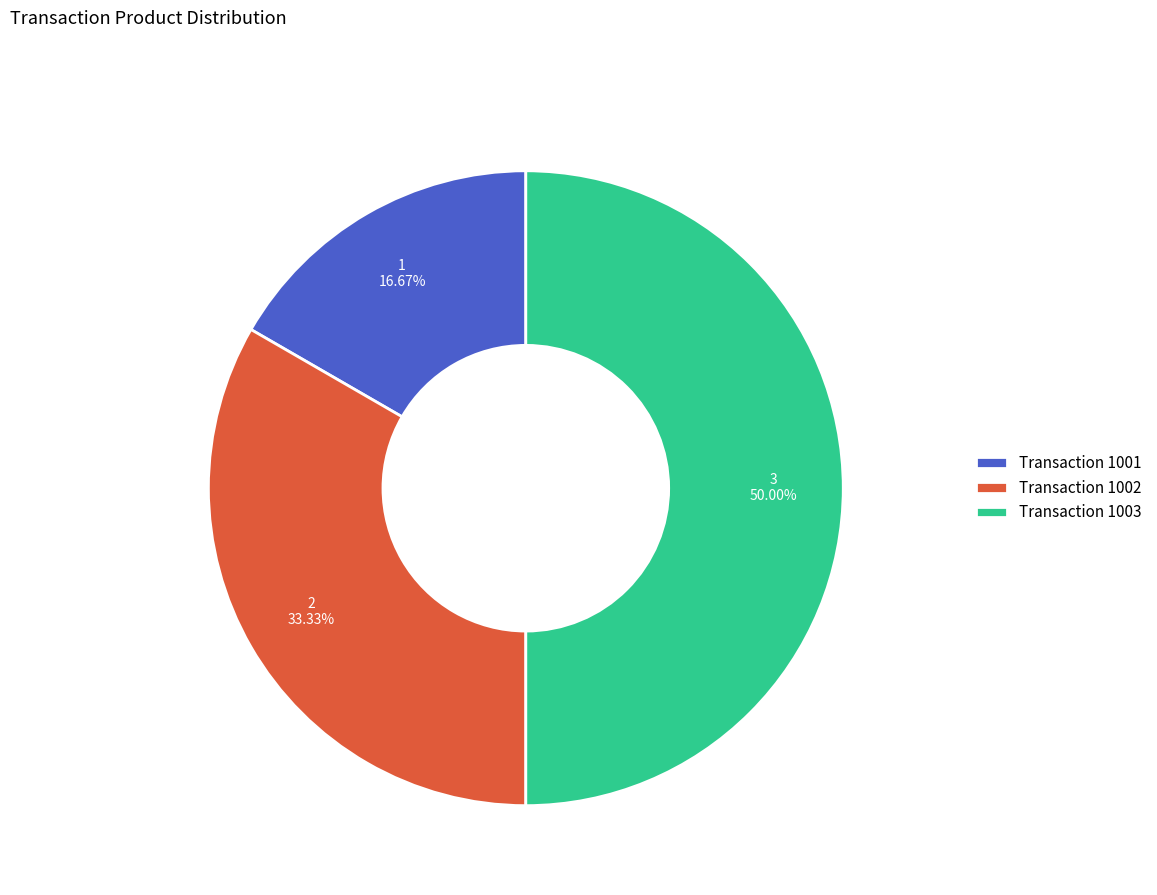

How many slices are in this pie chart?

3